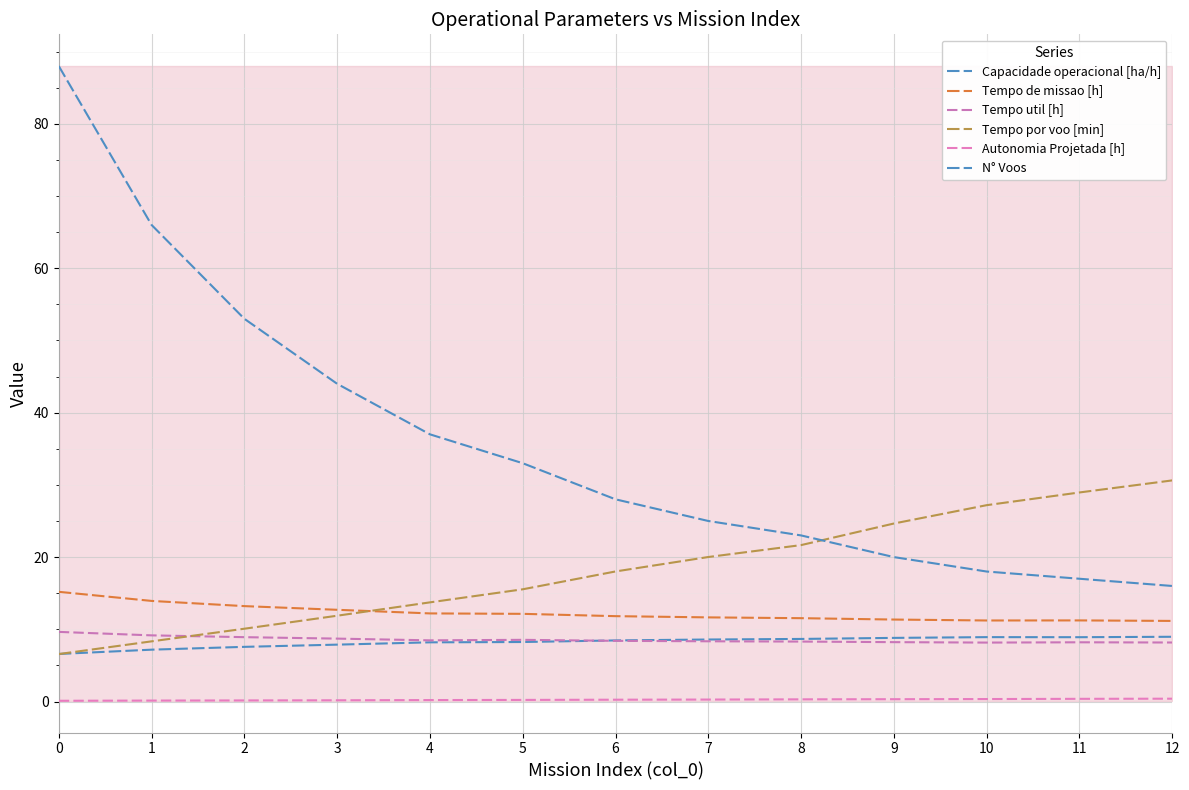

True or false: Autonomia Projetada [h] has a value of 0.2 at 0.

False